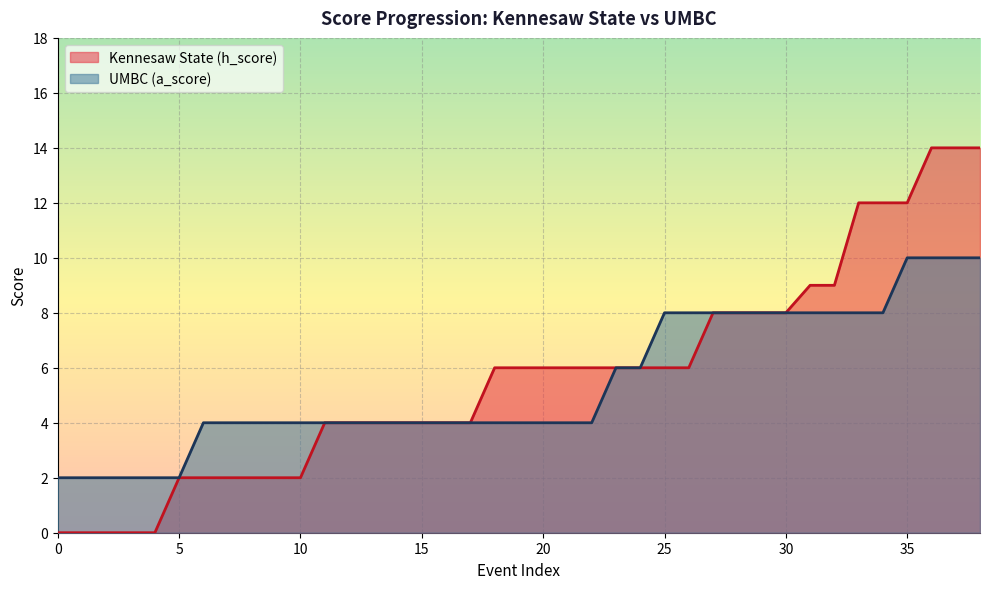

Which series has the largest total across all categories?

Kennesaw State (h_score)